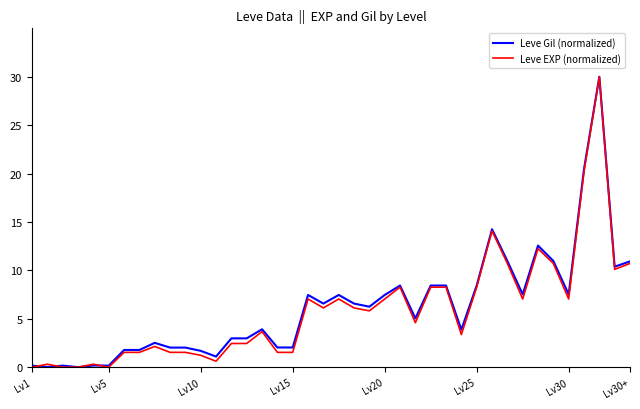

What is the highest value of the Leve EXP (normalized) series?

30.0